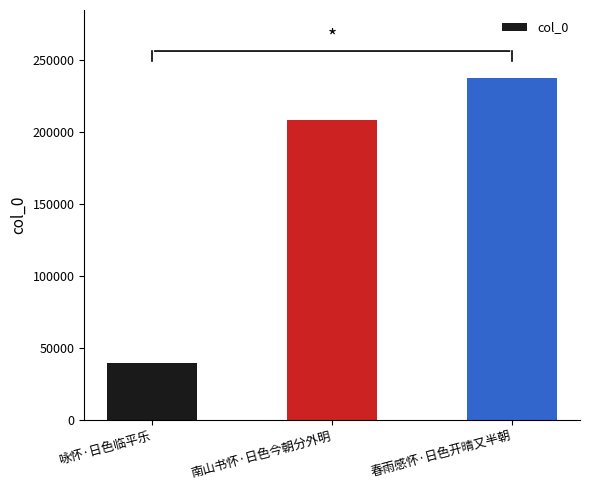

Reading left to right, transcribe all the data shown in this chart.

40000	208198	236922